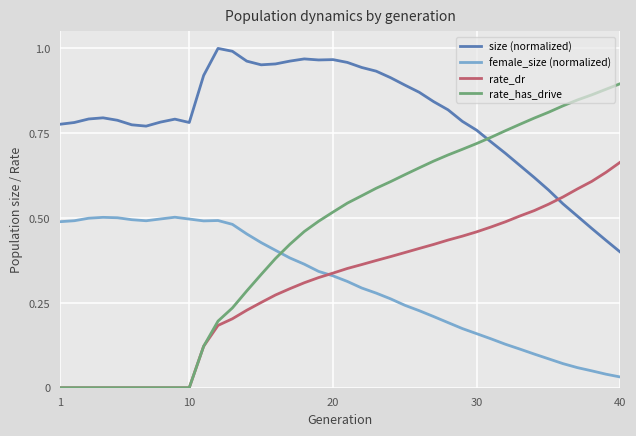

Which series has the largest total across all categories?

size (normalized)